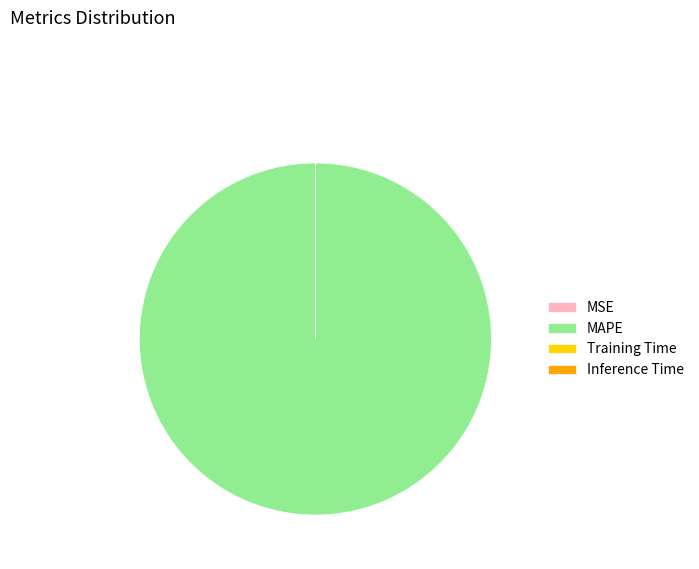

The MAPE slice represents 100% of the pie. True or false?

True